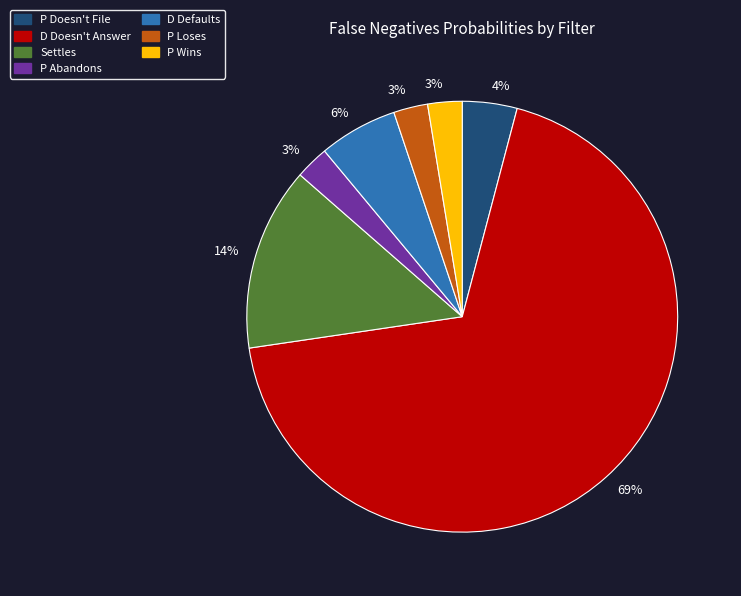

Is there a majority slice in this chart?

Yes